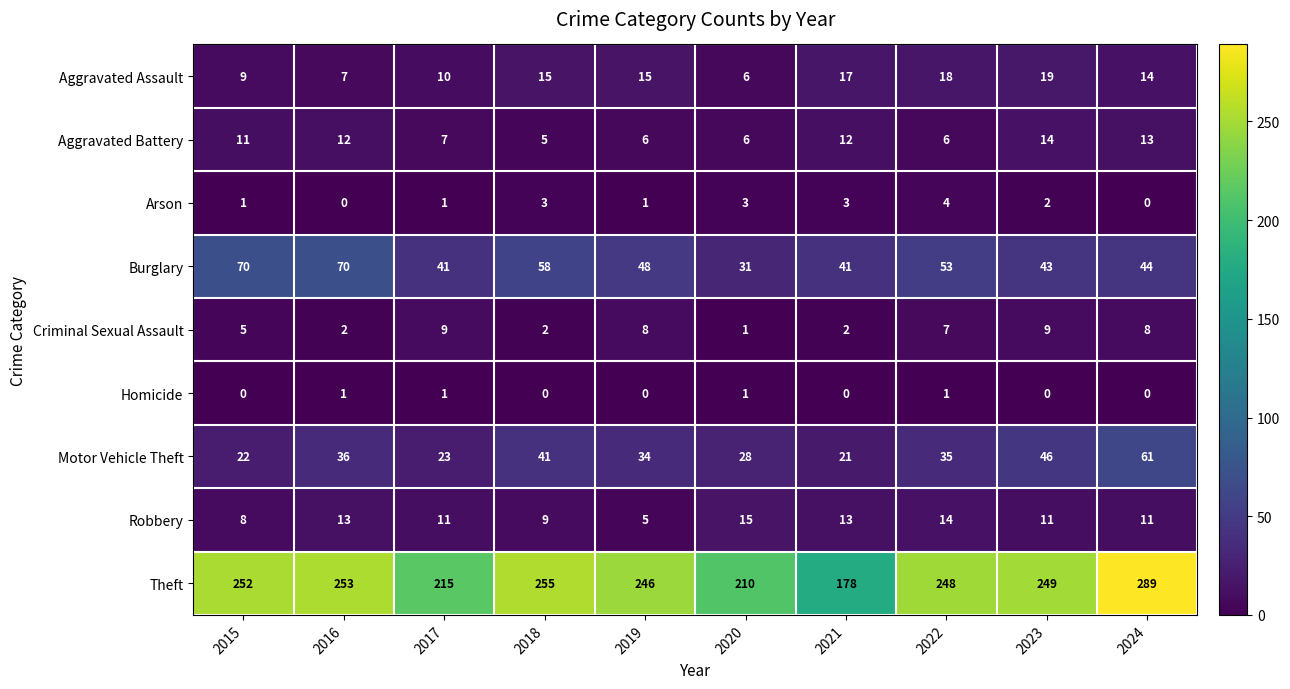

The Theft series shows 255 at 2018. True or false?

True